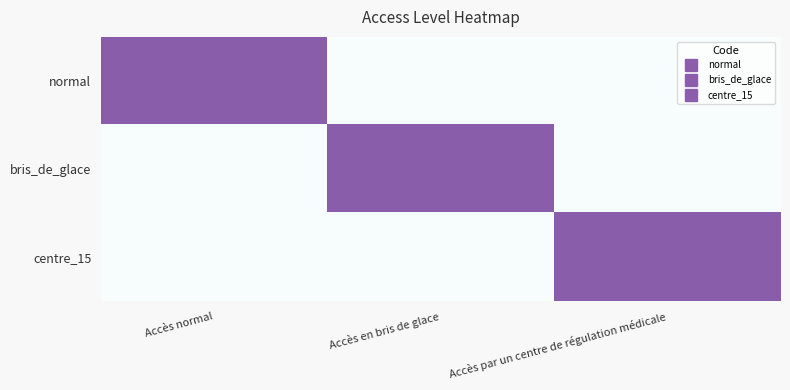

Which series has the largest total across all categories?

normal